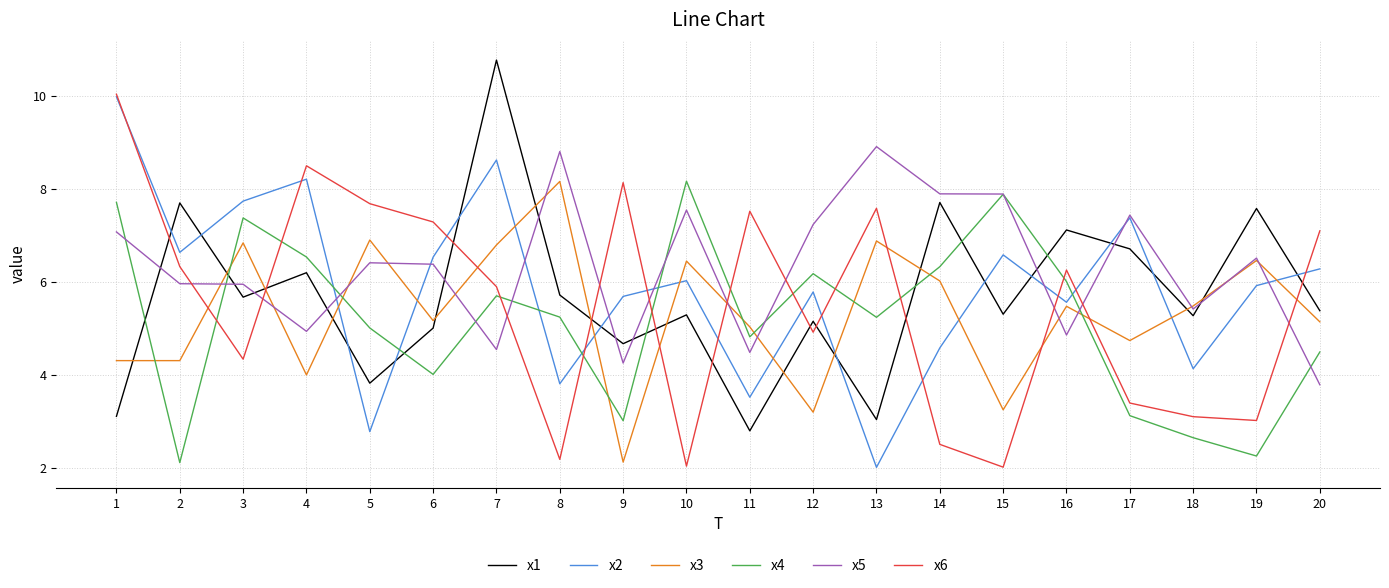

What is the difference between the highest and lowest values at 19?

5.3